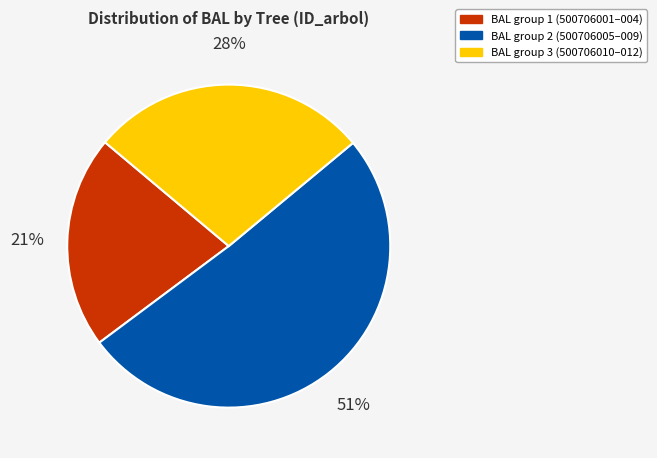

To the nearest percent, what is the difference between the largest and smallest slice percentages?

30%